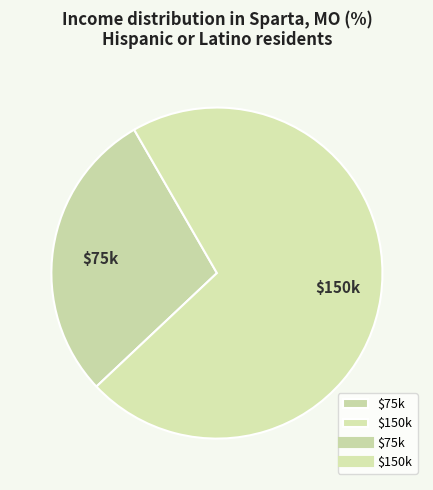

Does $75k represent more than half of the total?

No